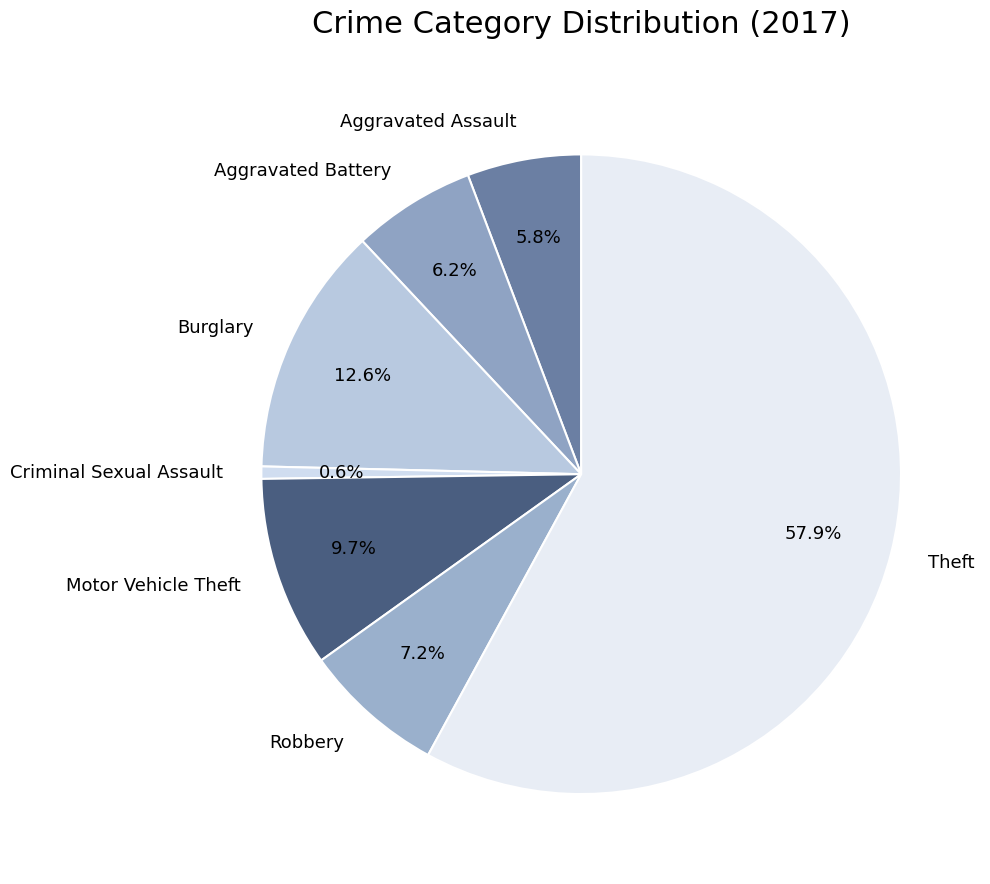

What is the largest slice in the pie chart?

Theft